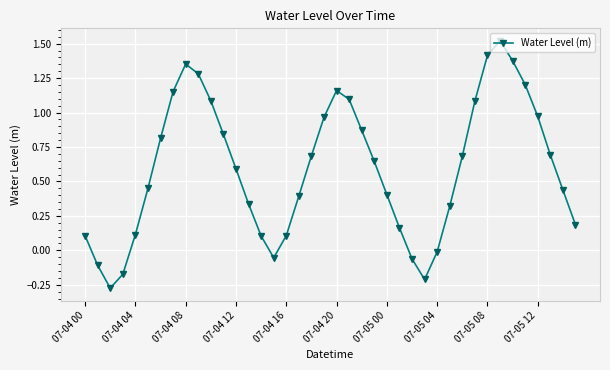

True or false: the data has more than 1 interior local peaks.

True